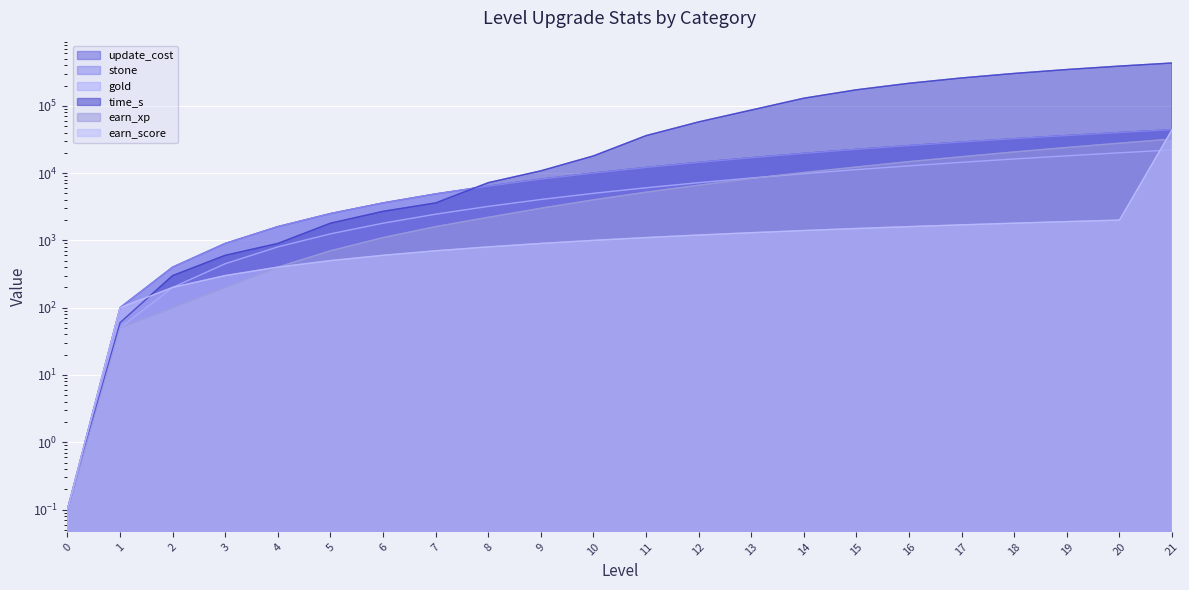

Which series changed the most between 6 and 20?

time_s